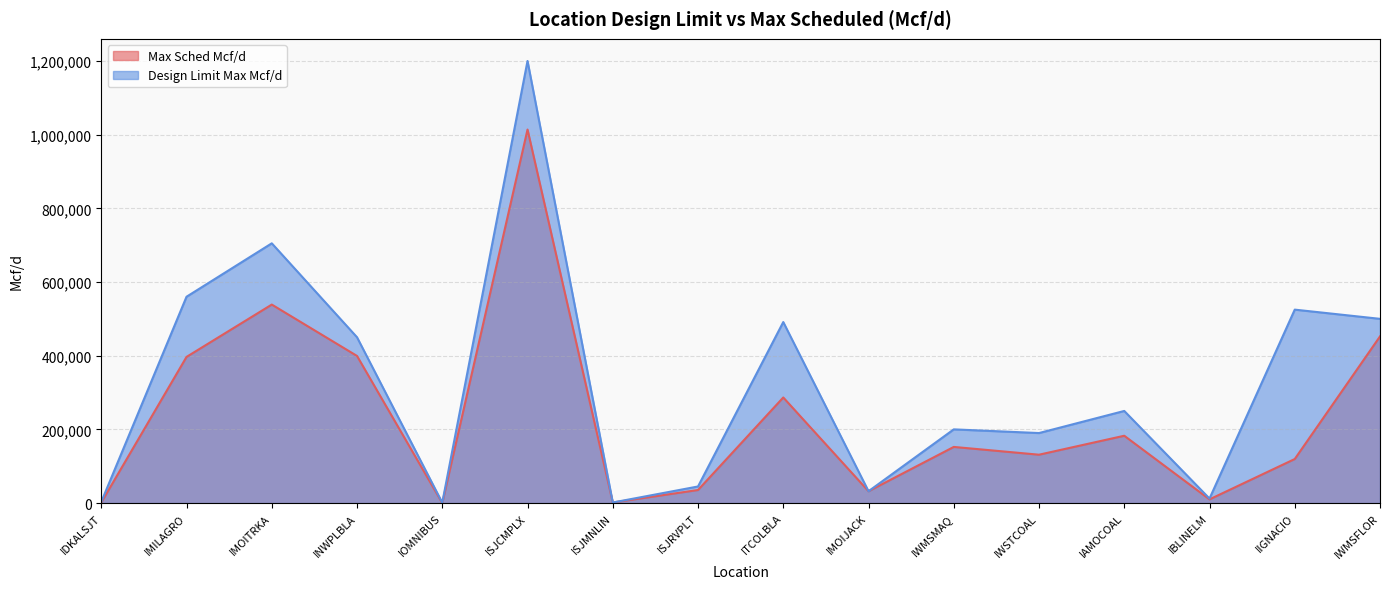

Which series has the largest range (max minus min)?

Design Limit Max Mcf/d